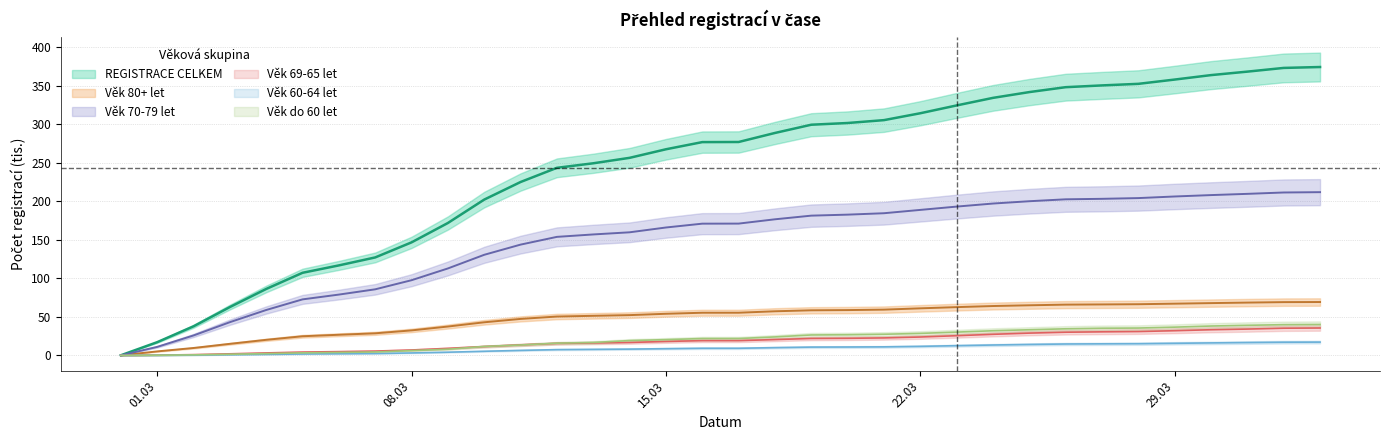

Count the number of data series in this chart.

6